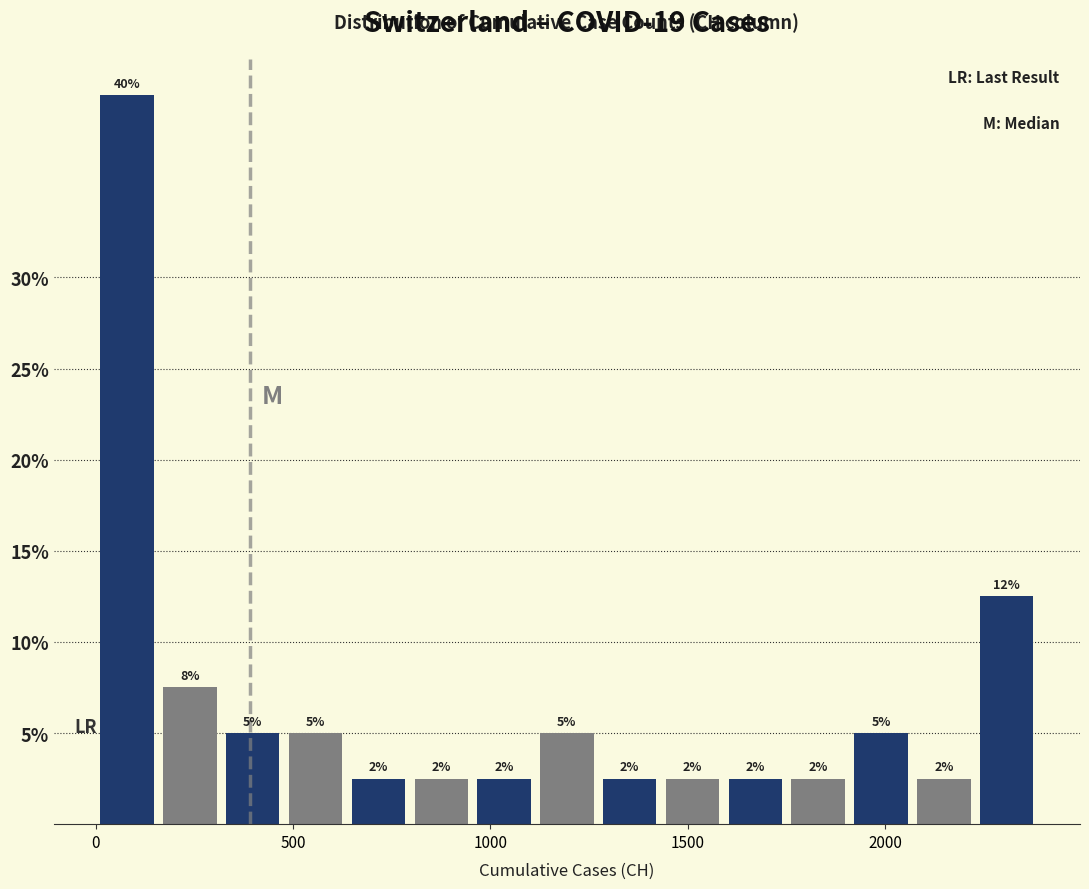

Around what value on the x-axis is the tallest bar? Give the approximate position of its centre, as read against the axis.

100